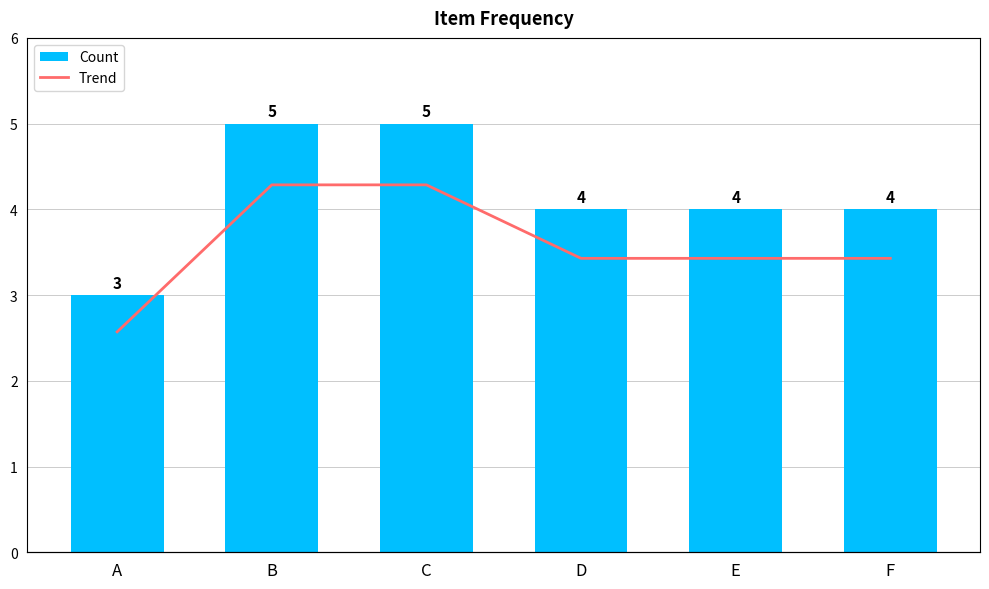

What is the maximum value for Count?

5